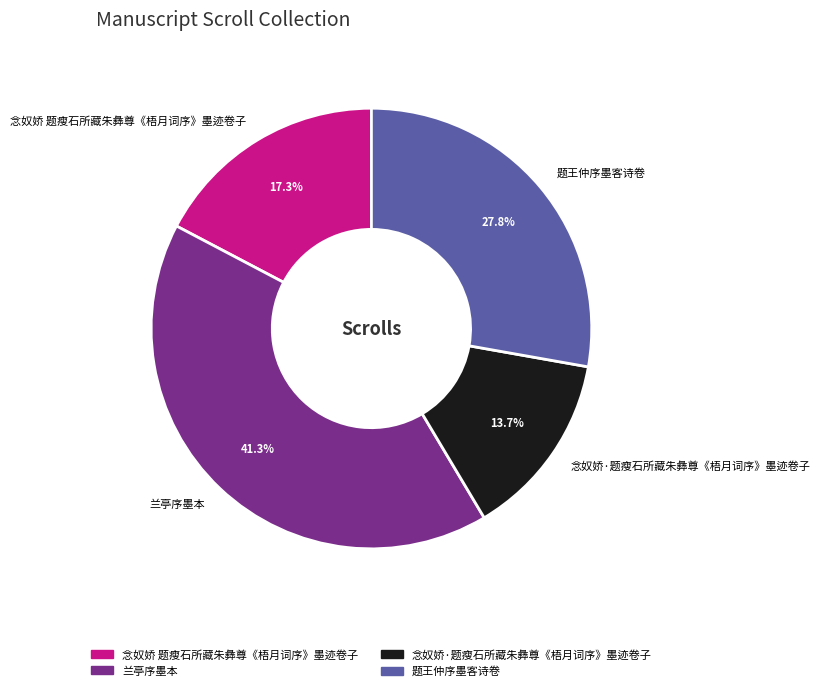

Which slice is the largest?

兰亭序墨本